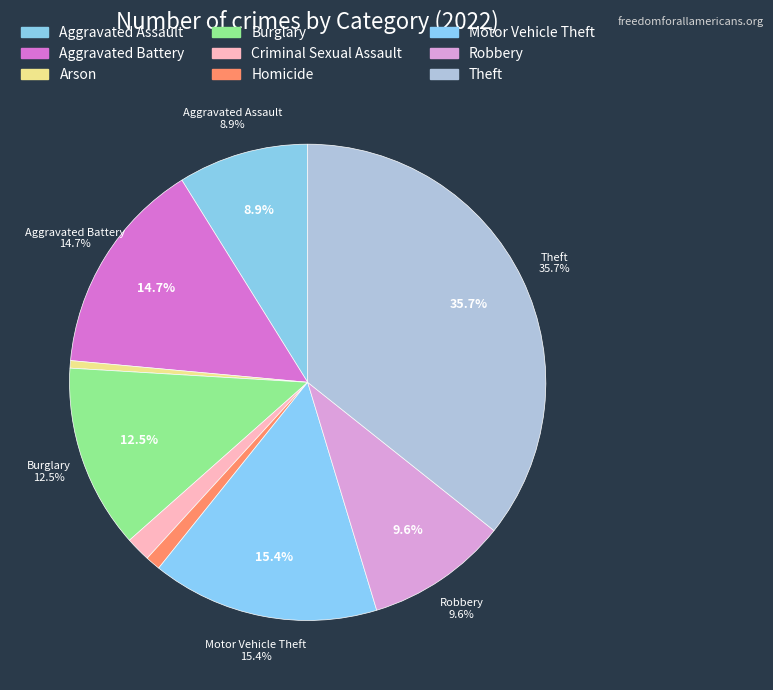

To the nearest percent, what is the combined percentage of Homicide and Aggravated Battery?

16%